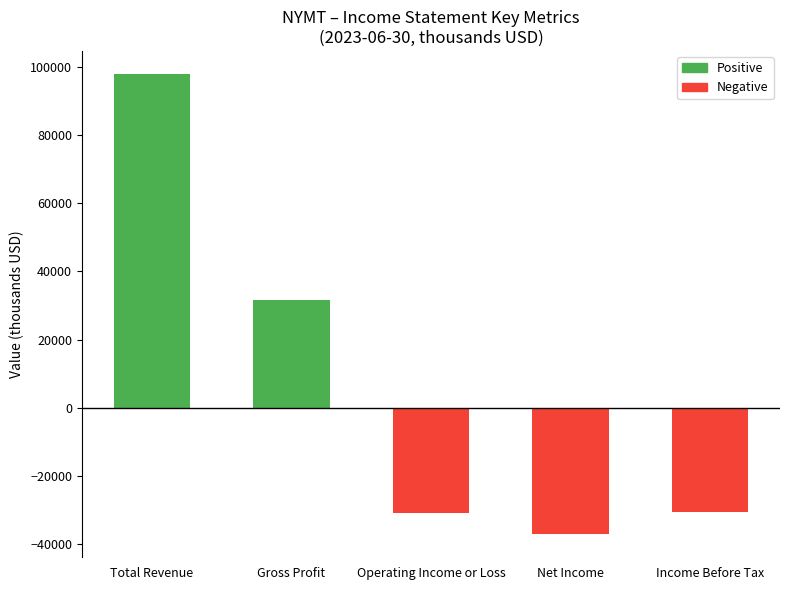

Read the value at Net Income.

-37200